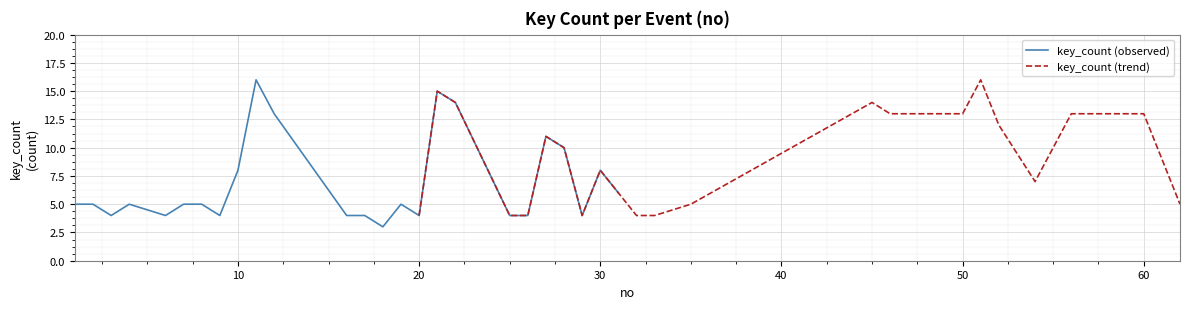

How many distinct data groups are displayed?

2